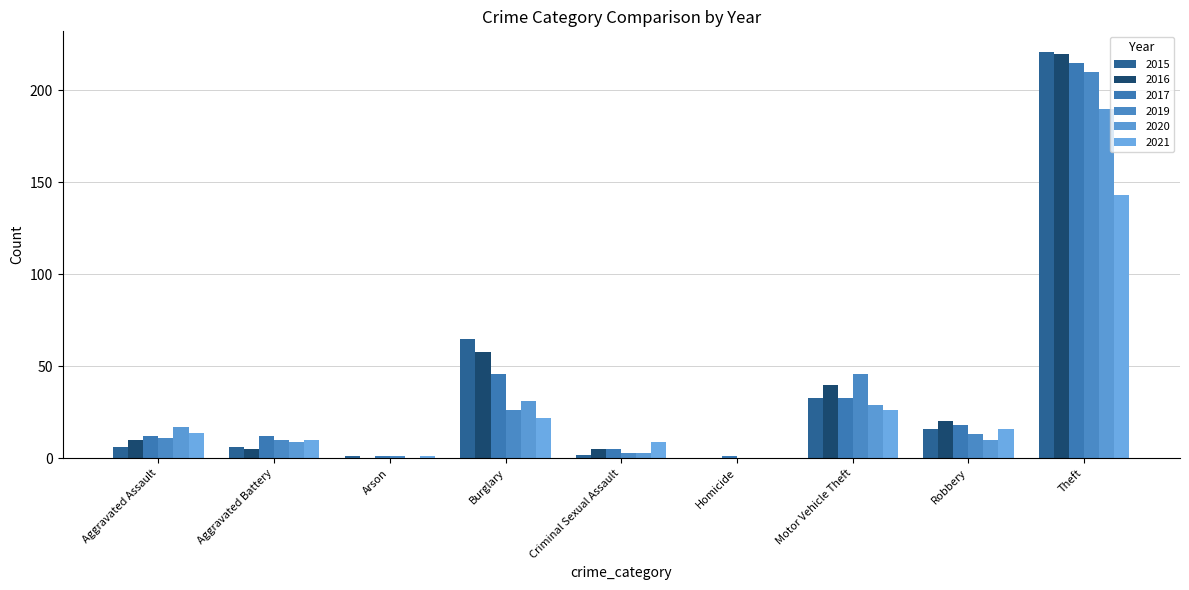

At which category does the chart reach its peak across all series?

Theft